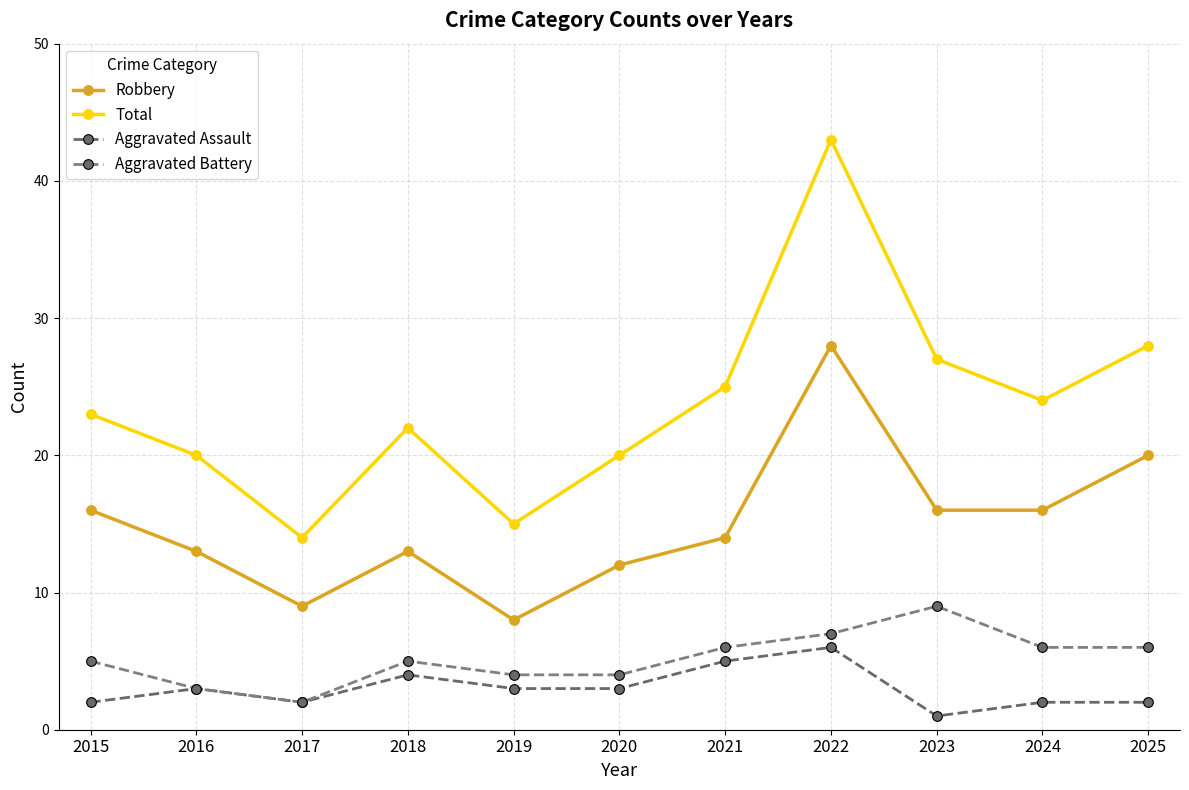

Count the number of data series in this chart.

4